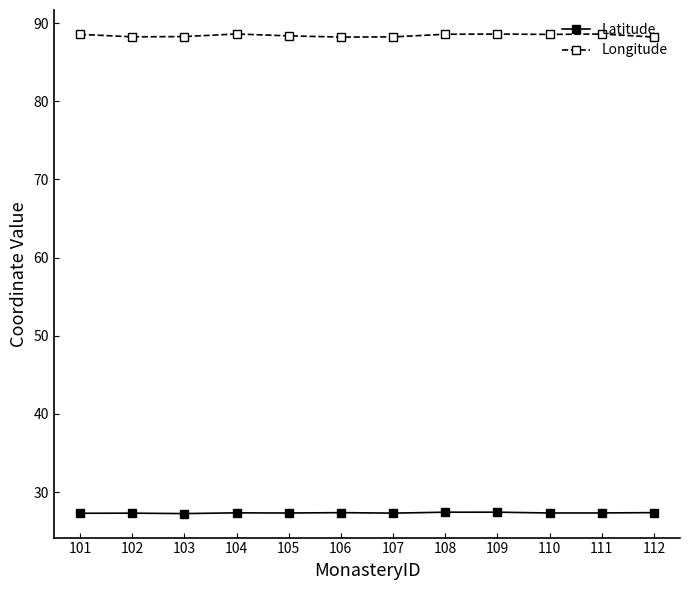

How many distinct data groups are displayed?

2